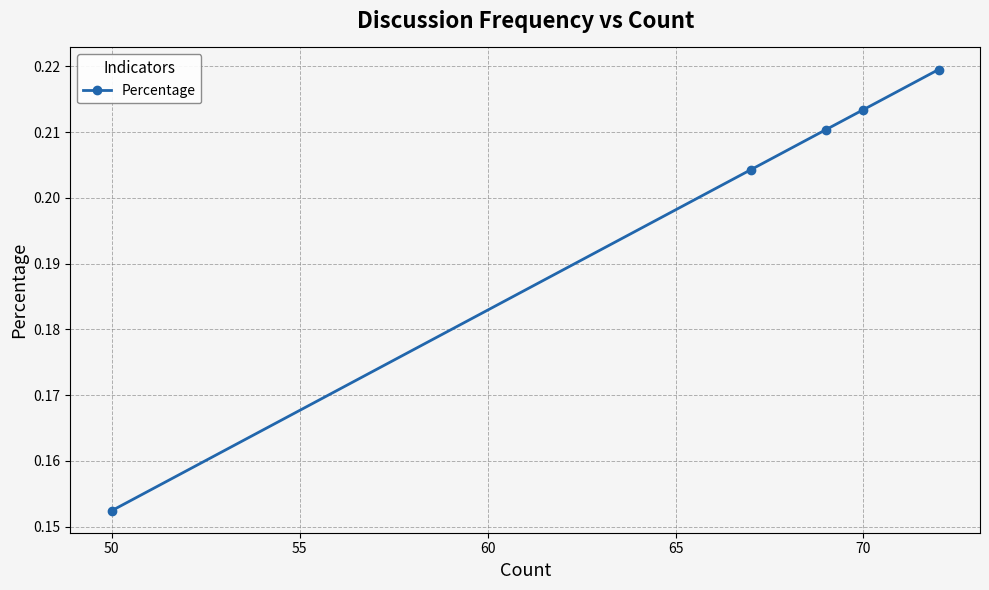

The chart shows a value of 0.3 at 70. True or false?

False